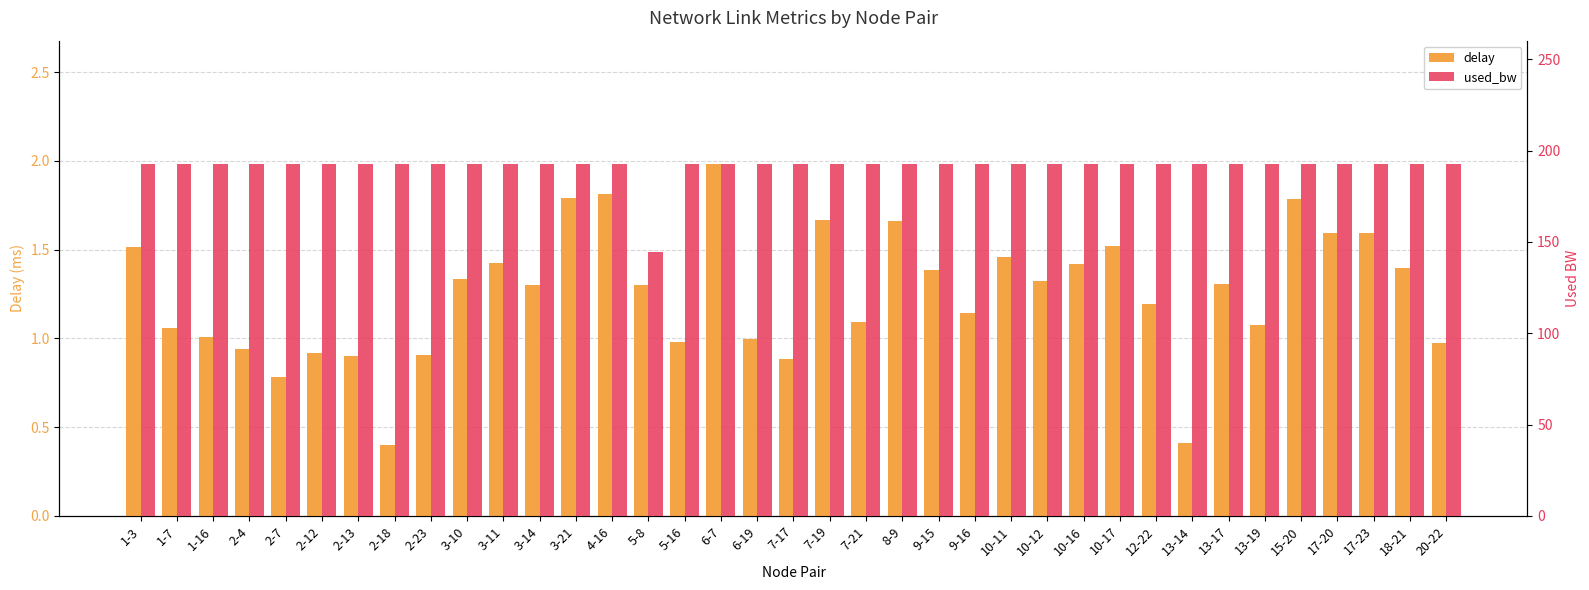

Rank the series at 20-22 from highest to lowest value.

used_bw, delay